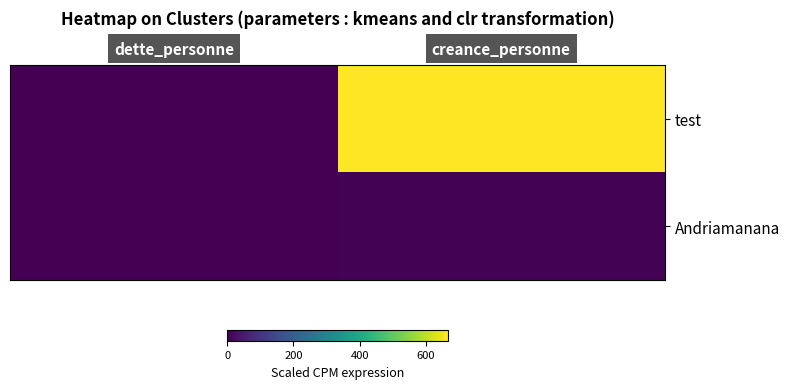

Reading left to right, what are all the values shown in this chart?

test: 0	666
Andriamanana: 0	5